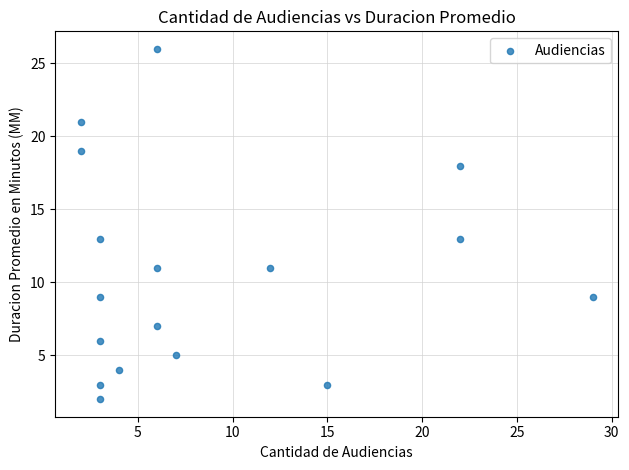

What is the range of X values (max minus min)?

27